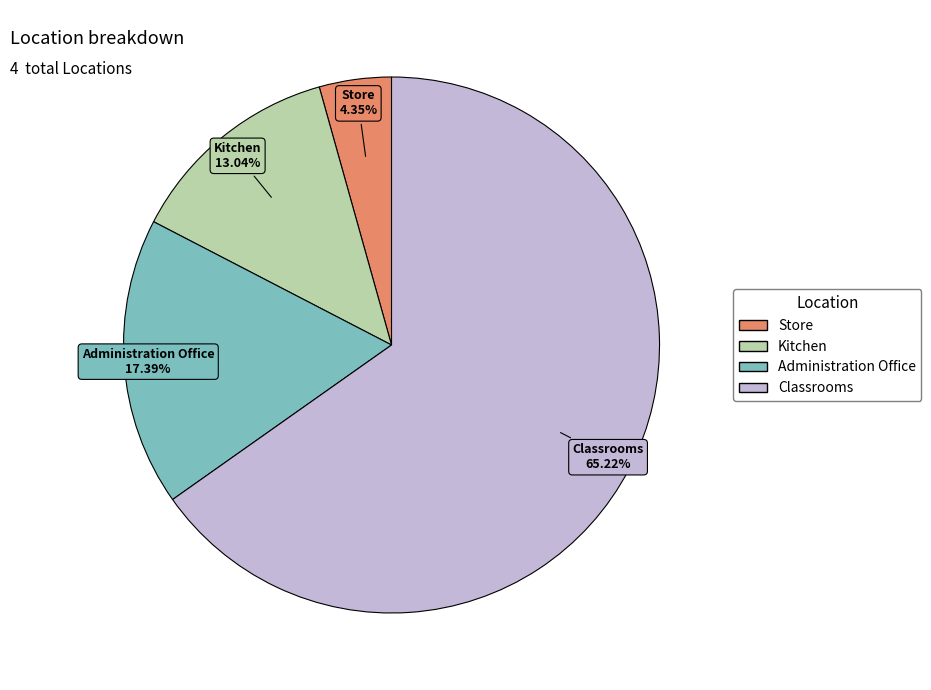

Combined, what portion of the pie is Administration Office and Kitchen?

30.4%